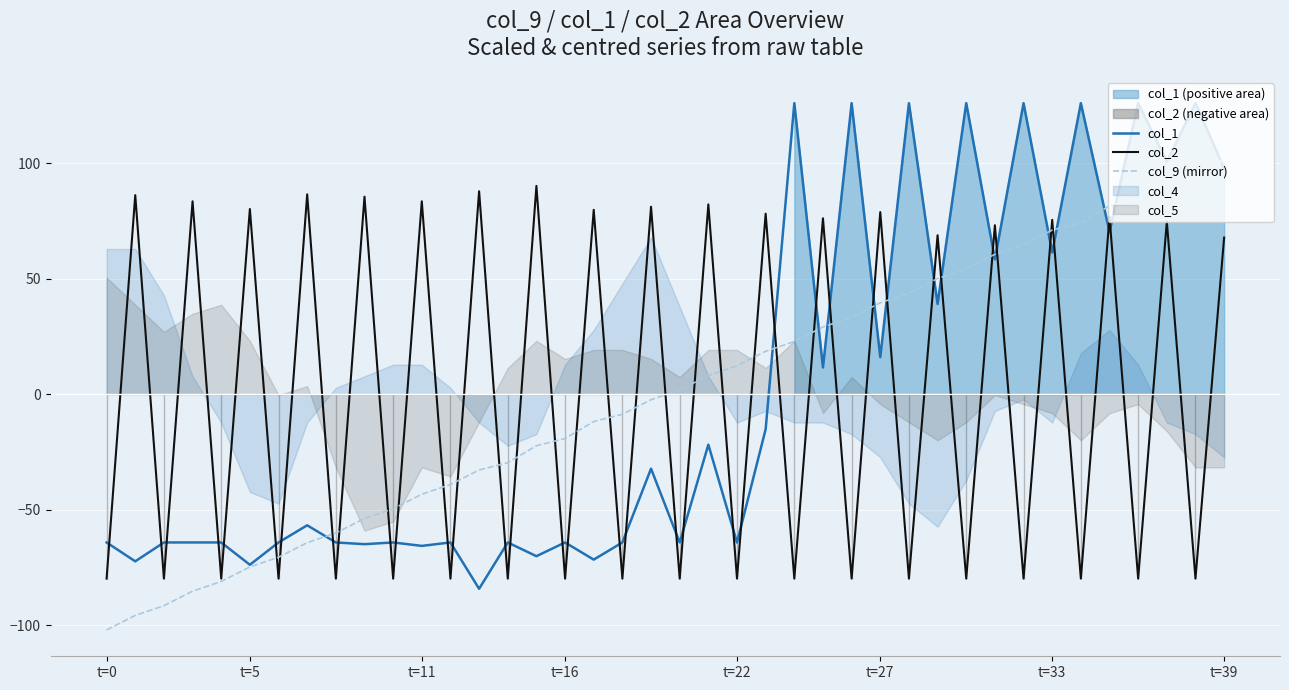

The value of col_9 (mirror) at t=11 is -43.3. True or false?

True